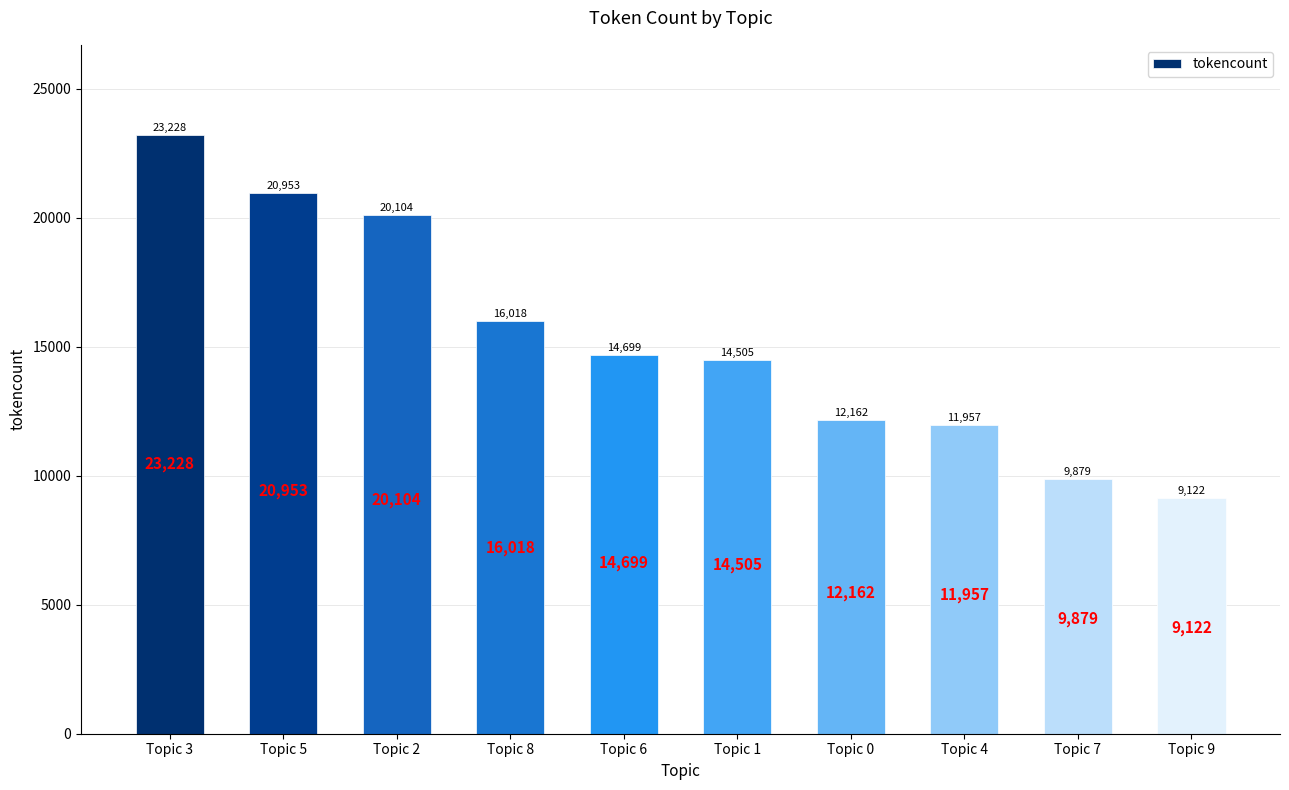

Is it true that the value at Topic 8 is 16018?

True